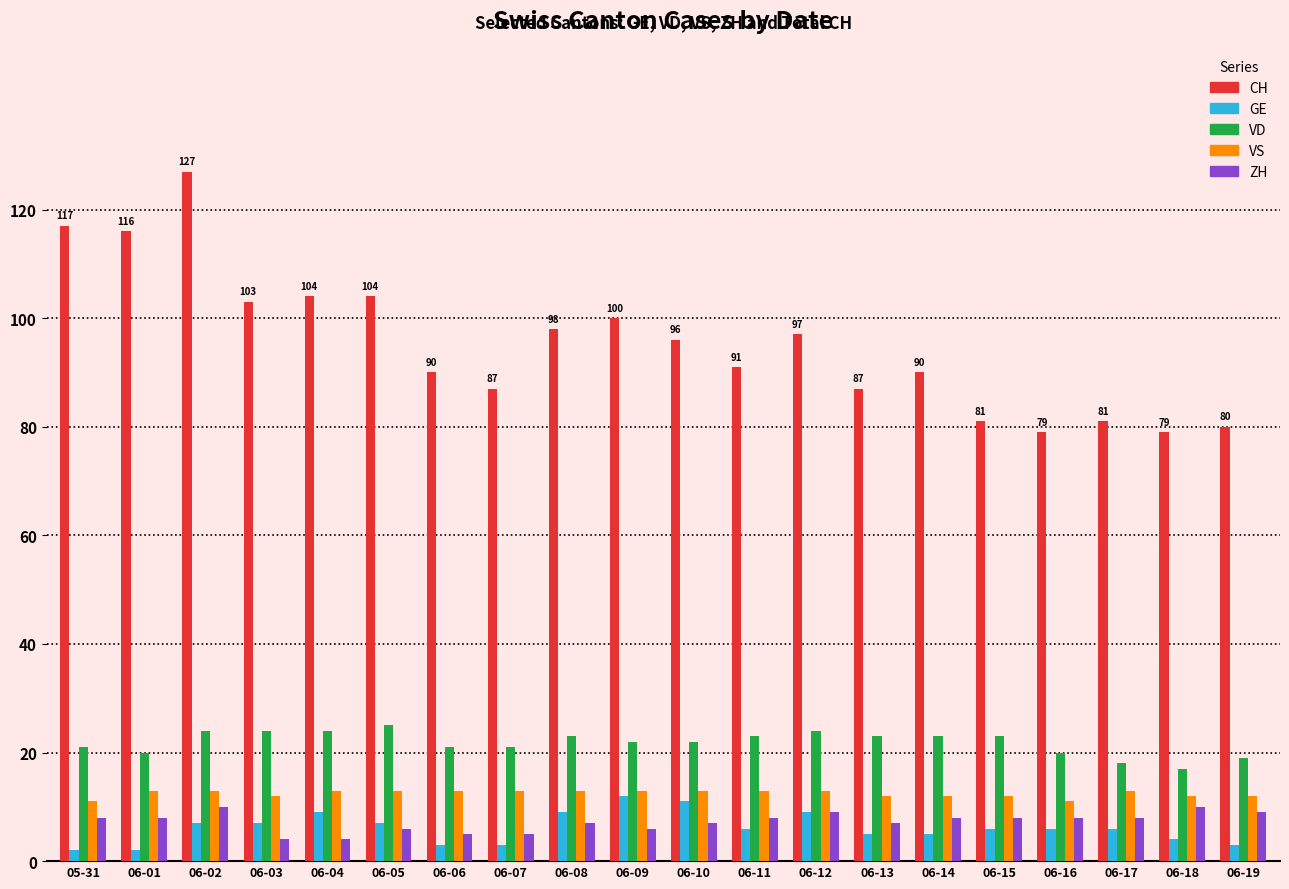

At how many categories does at least one series exceed 86?

15